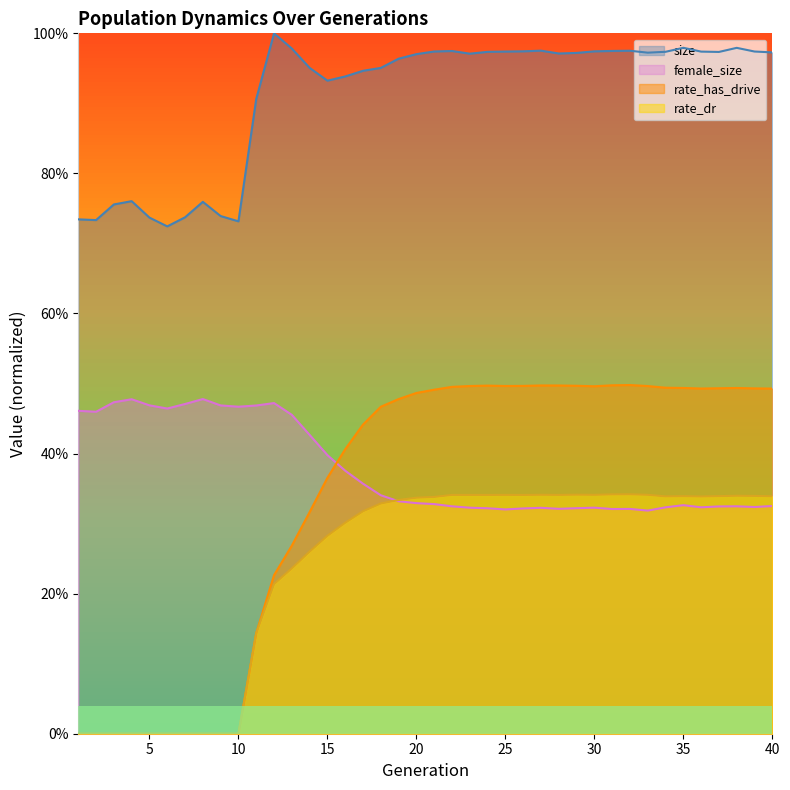

The female_size series shows 0.1 at 34. True or false?

False